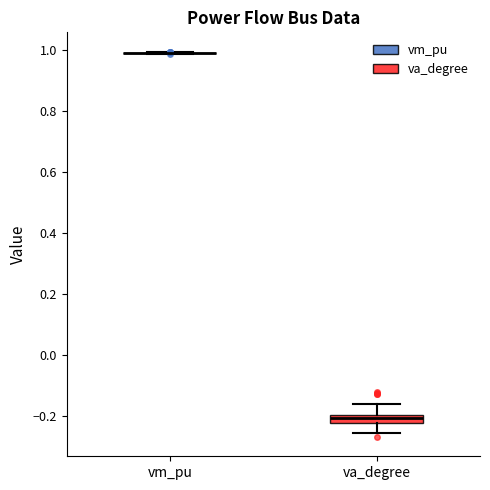

Which box is the tallest, from its lower edge to its upper edge?

va_degree